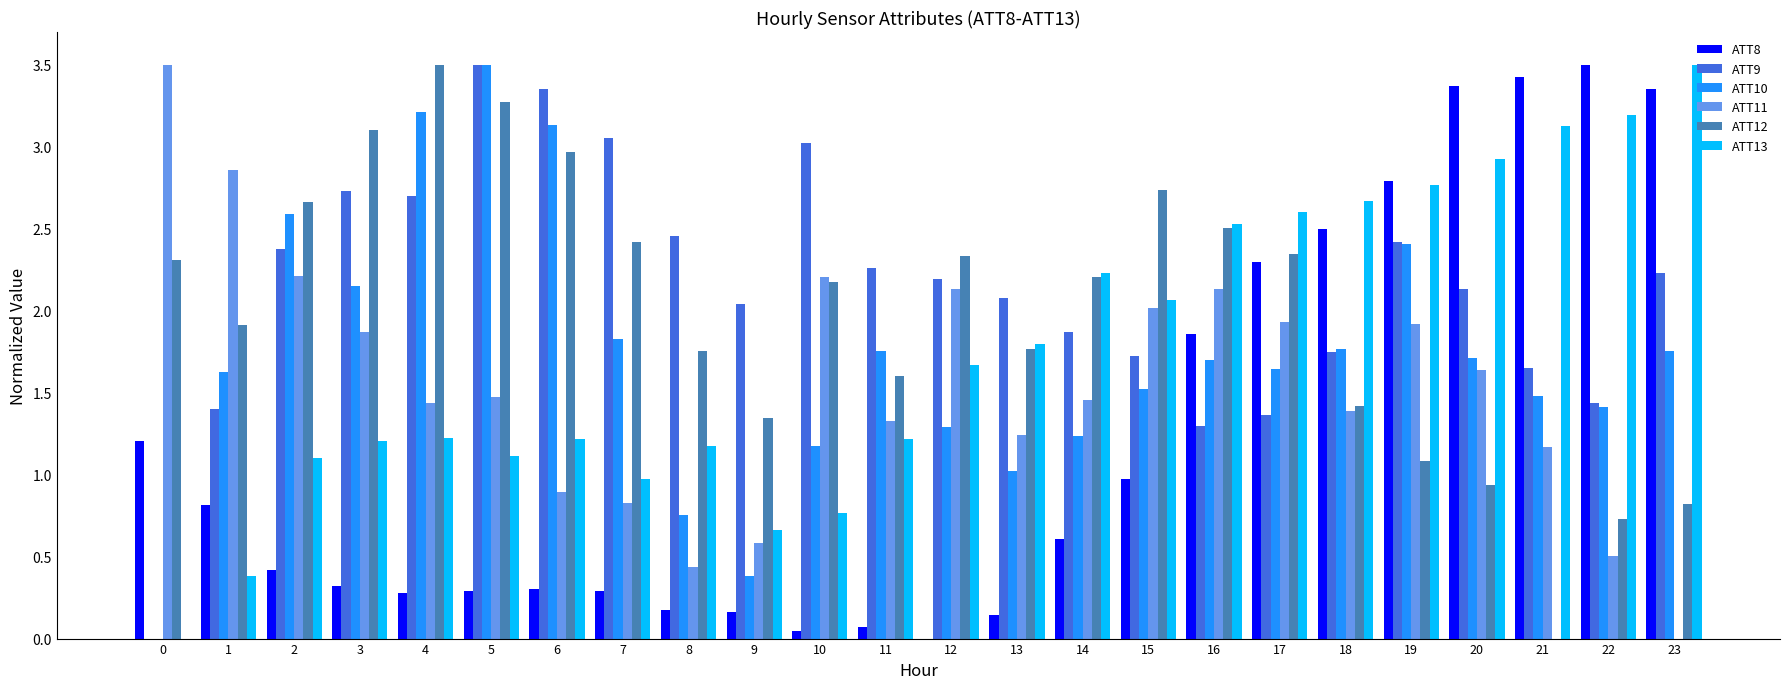

What is the total value across all series at 13?

8.0